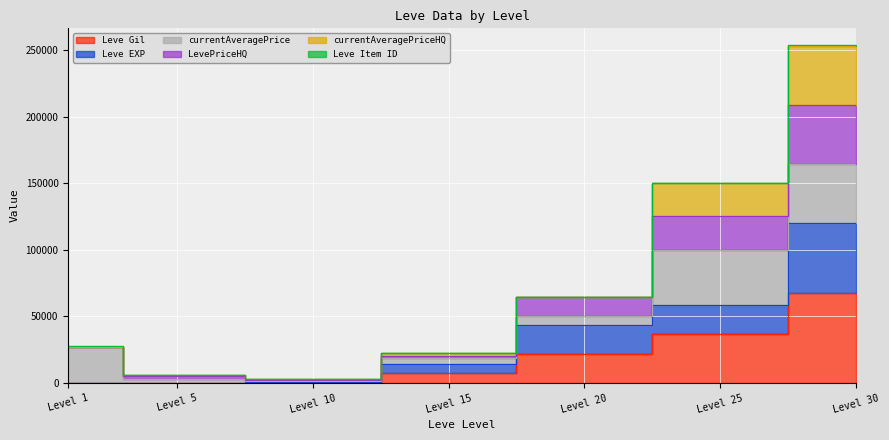

Does the chart display data point markers on the line(s)?

No